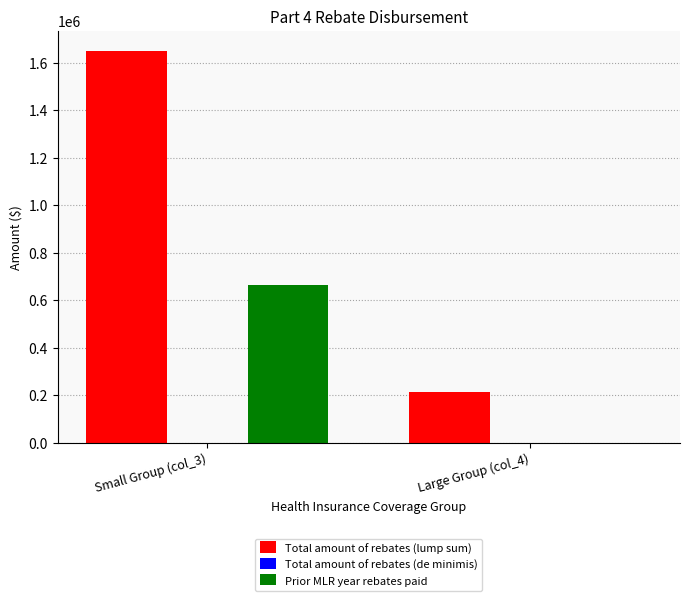

The Total amount of rebates (lump sum) series shows 826170.2 at Small Group (col_3). True or false?

False